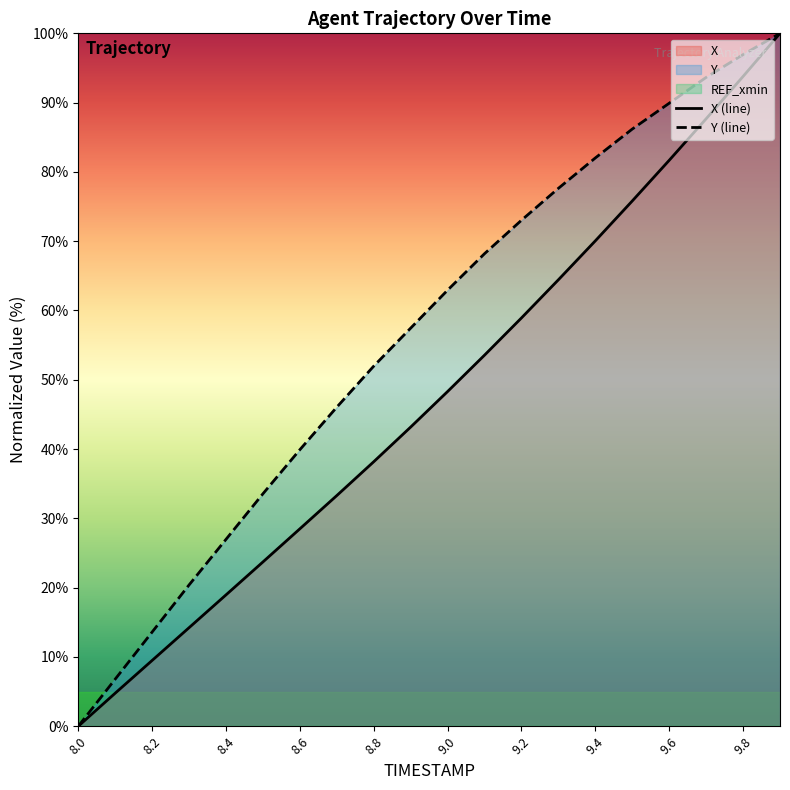

The value of X at 8.2 is 9.5. True or false?

True